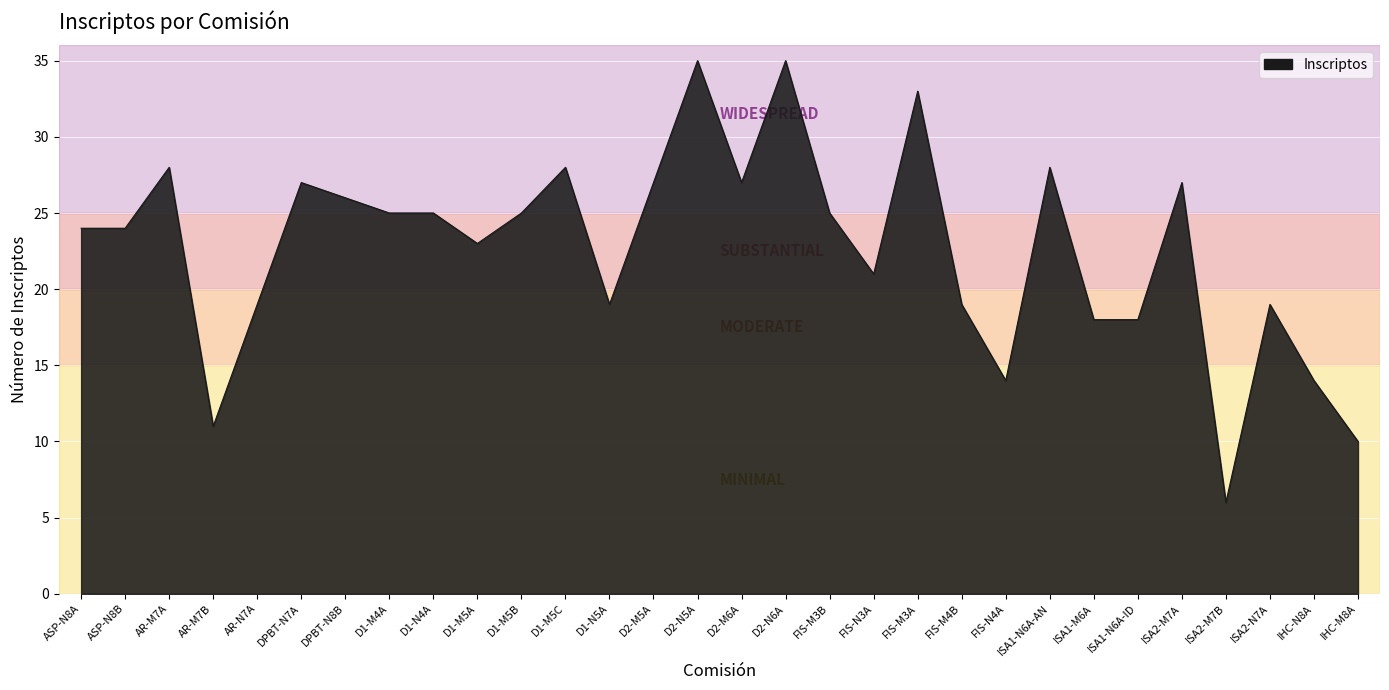

True or false: the data has more than 2 interior local peaks.

True